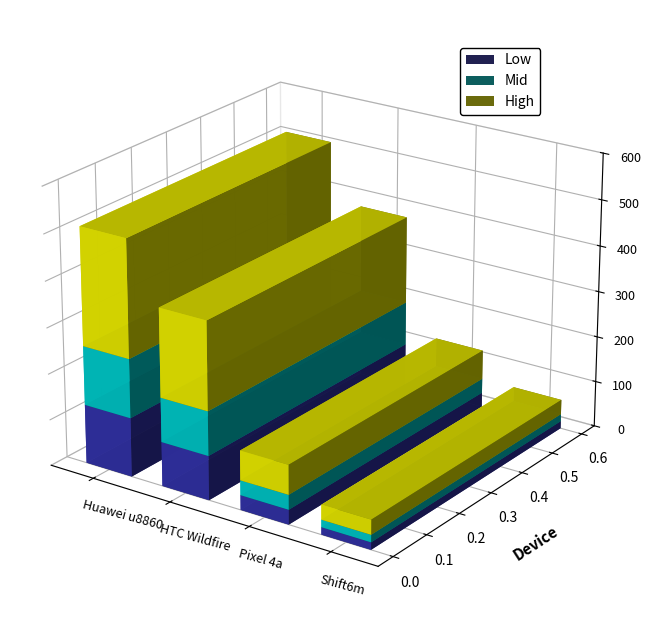

What is the greatest value displayed?

512